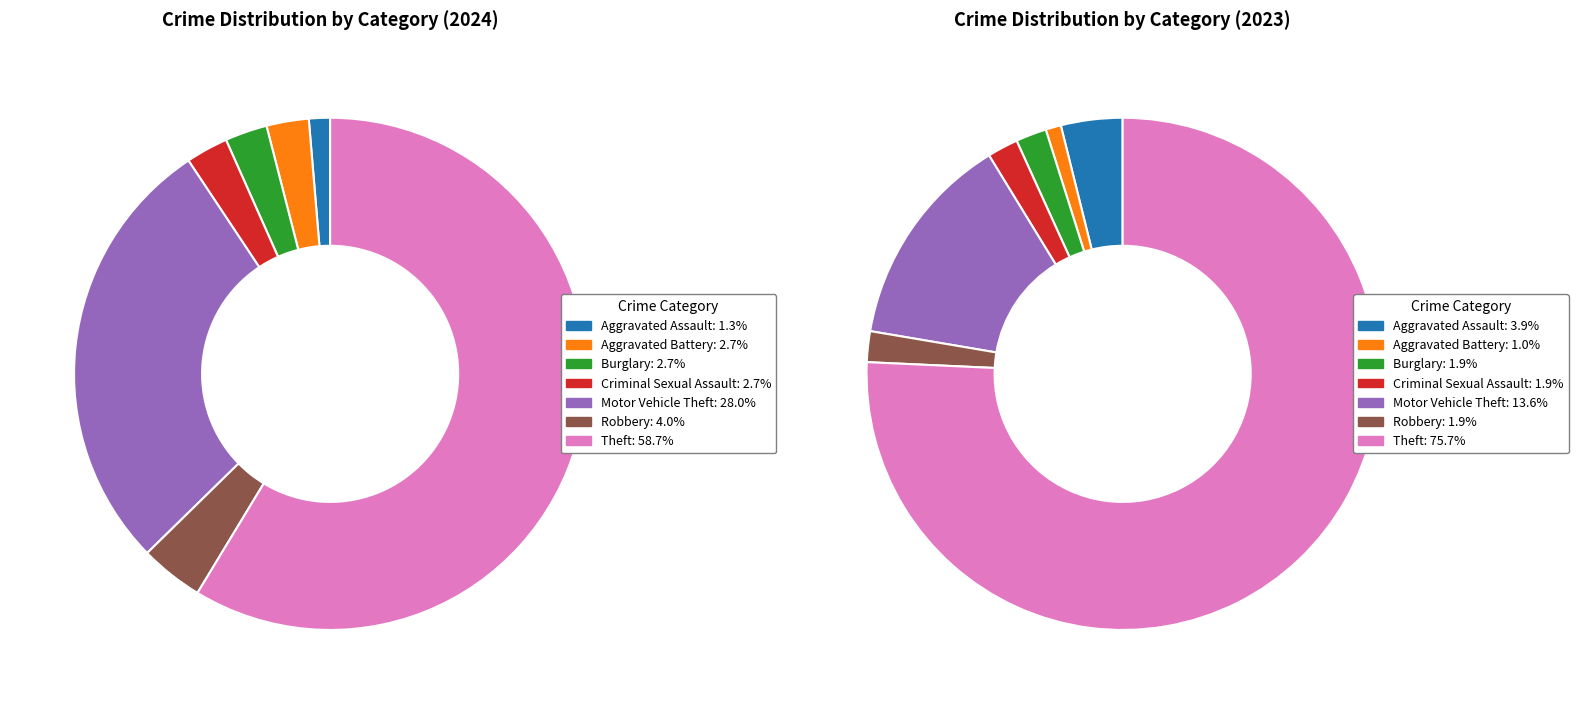

Count the number of slices in the pie.

7